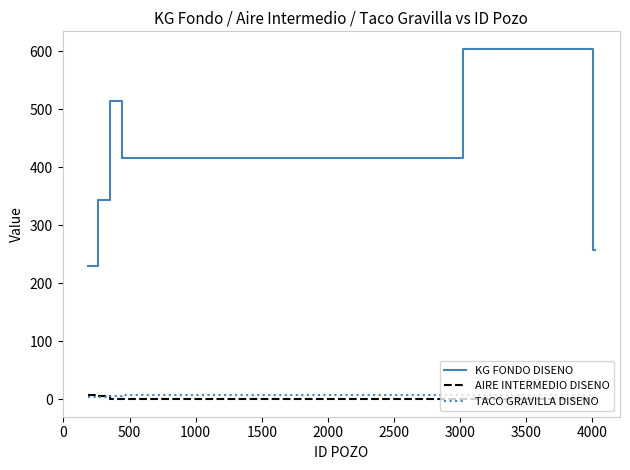

How many lines are shown in the chart?

3